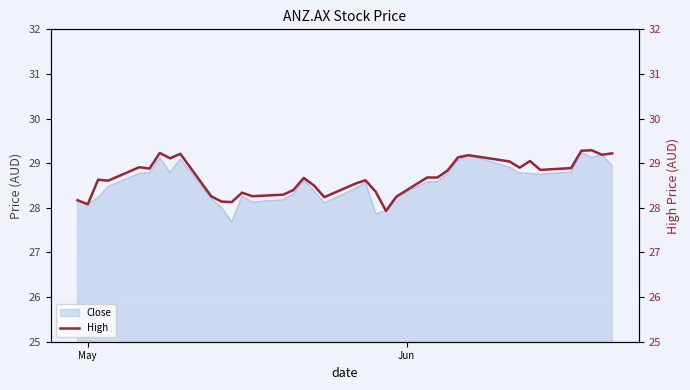

How many data points are less than 28?

1